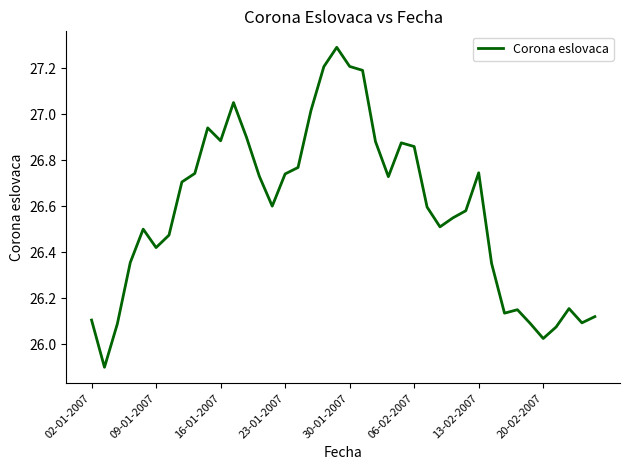

What is the minimum value shown in the chart?

25.9